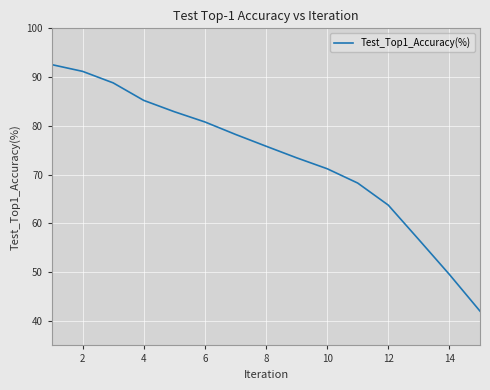

What is the smallest value displayed?

42.0